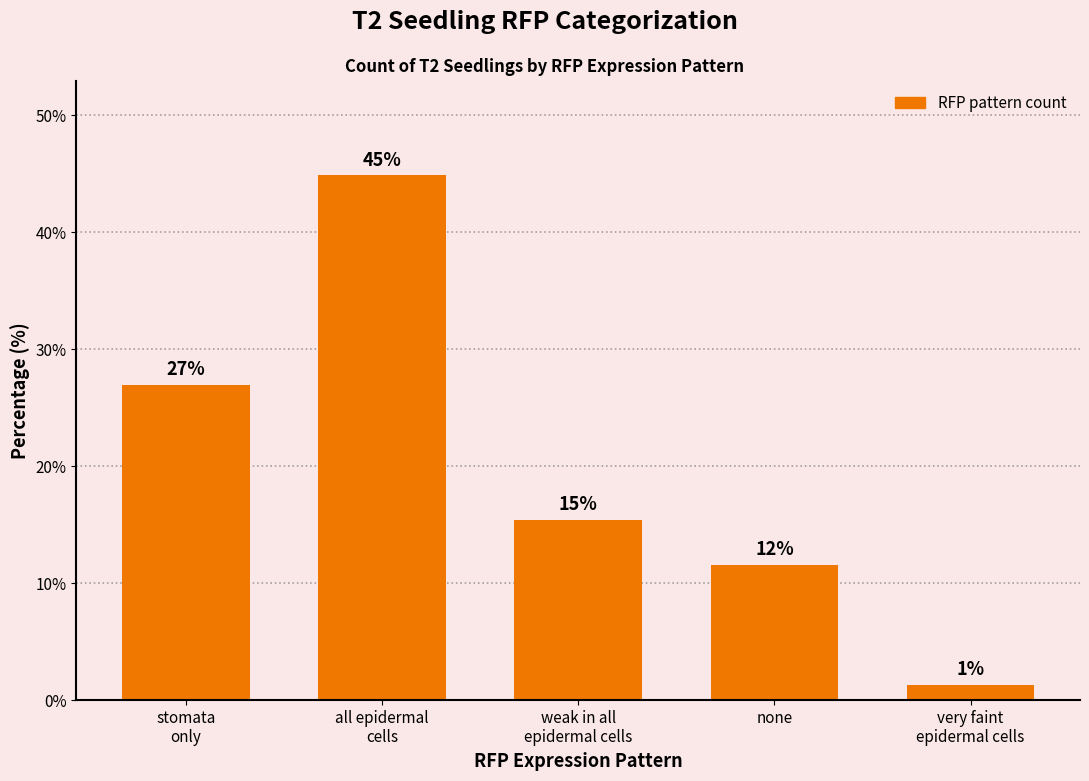

What is the ratio of the value at none to the value at stomata
only?

0.4